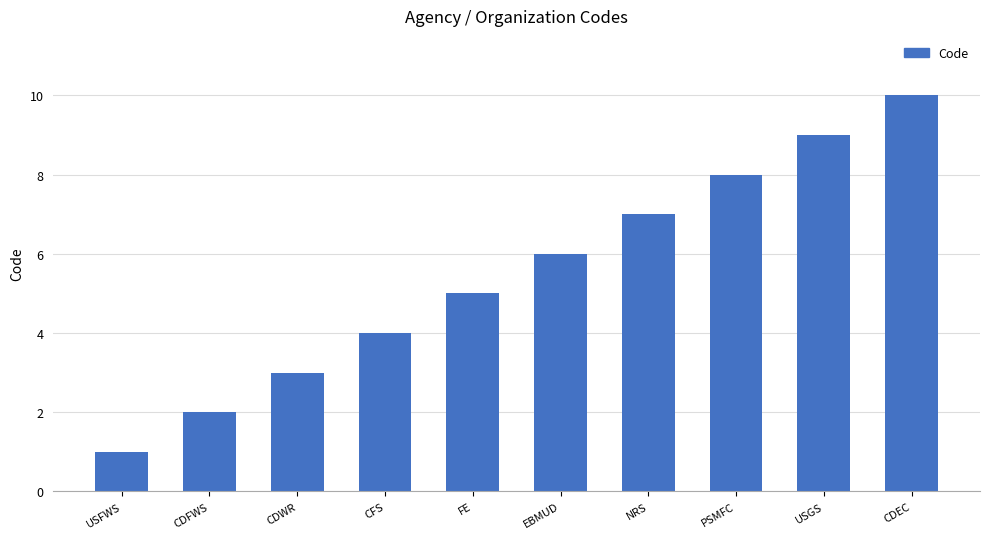

Rank the categories by value from lowest to highest.

USFWS, CDFWS, CDWR, CFS, FE, EBMUD, NRS, PSMFC, USGS, CDEC